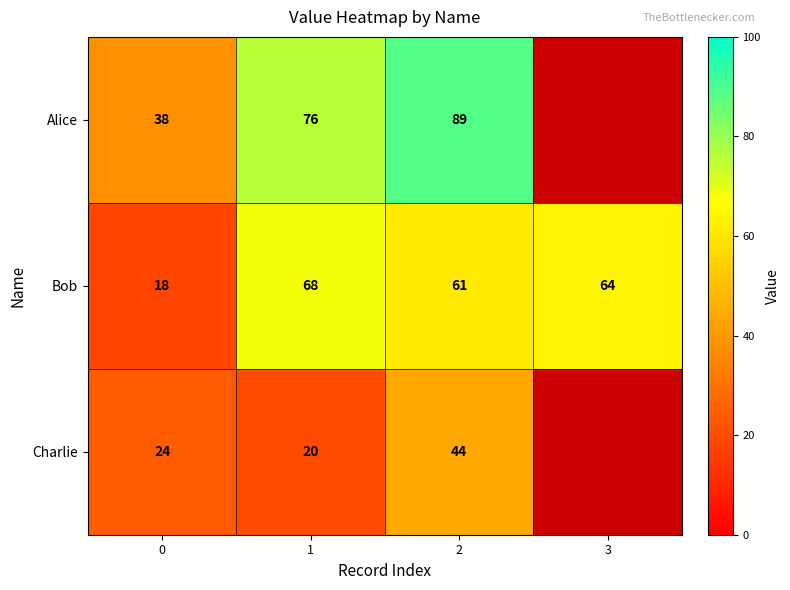

What is the total value across all series at 1?

164